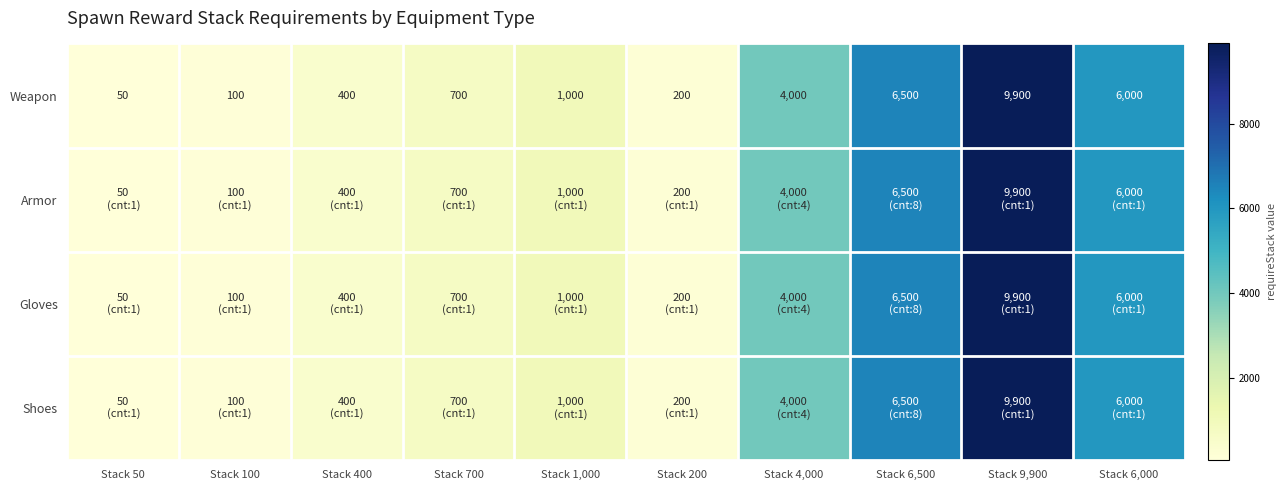

At which label does Weapon reach its peak?

Stack 9,900